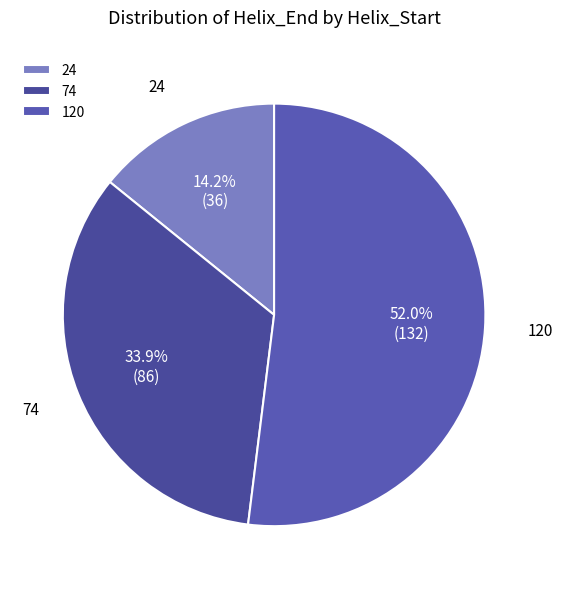

What is the ratio of the value at 74 to the value at 120?

0.7